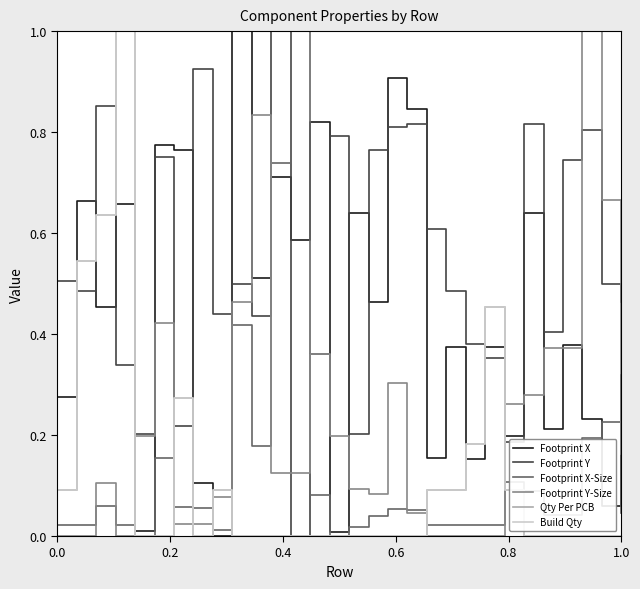

Does the chart display data point markers on the line(s)?

No